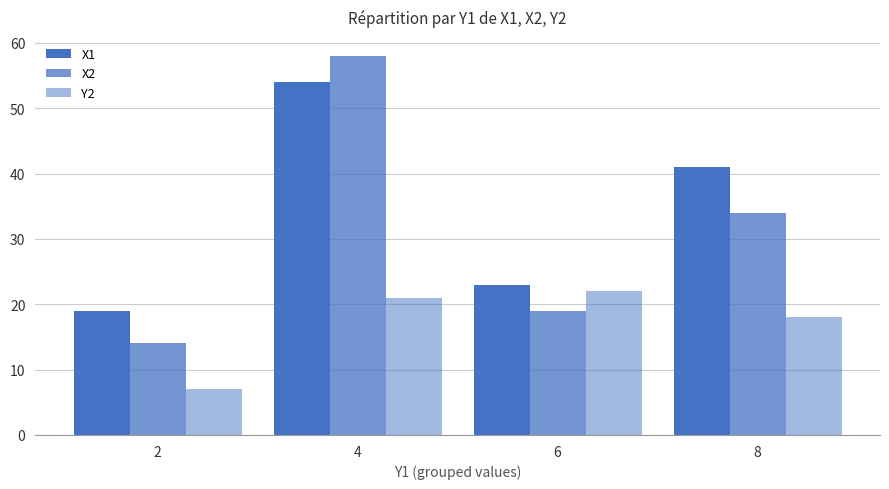

Count the X2 values in the range 19 to 58.

3